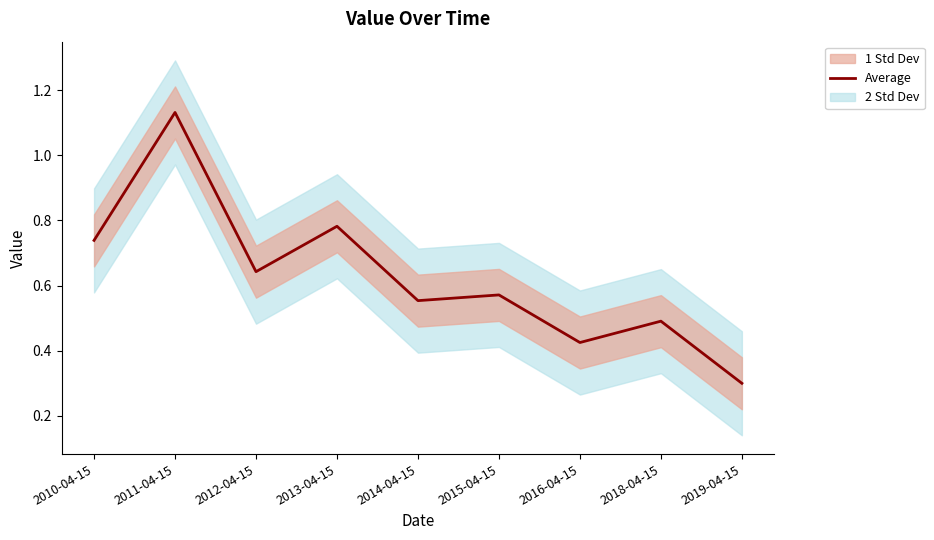

Which has a higher value, 2012-04-15 or 2013-04-15?

2013-04-15